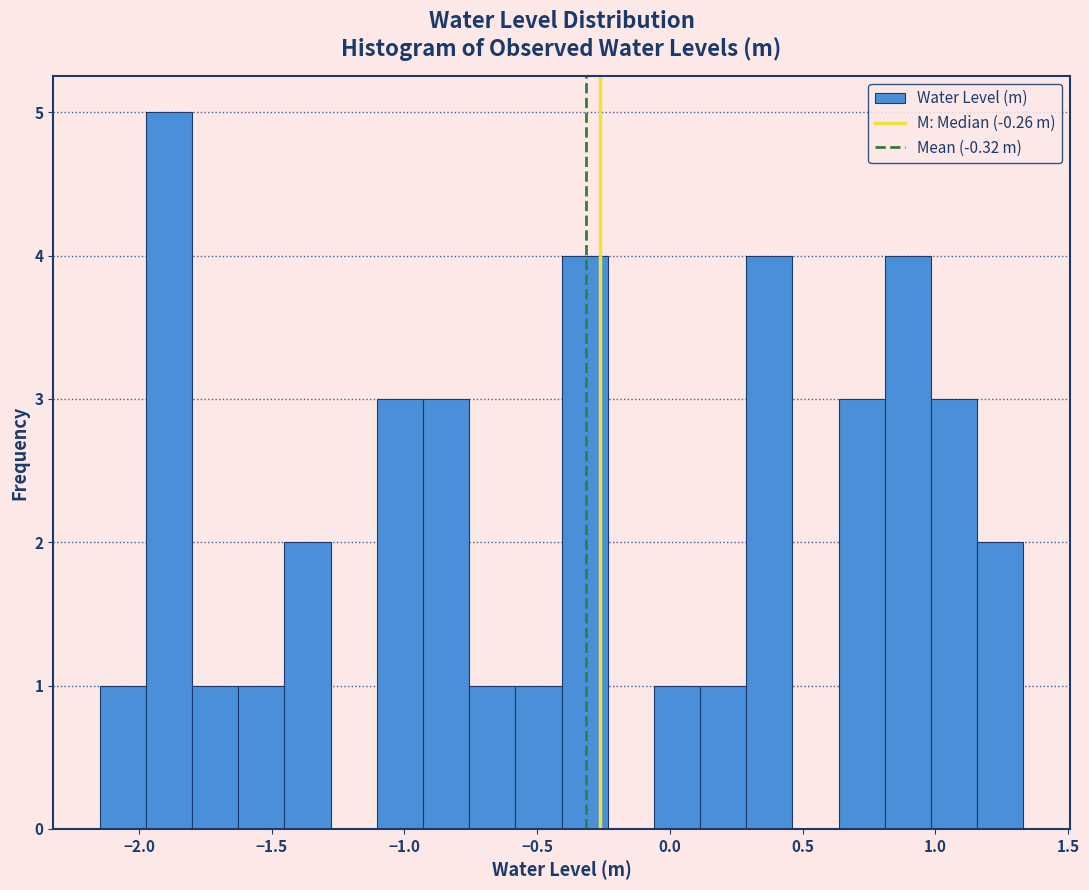

Read against the x-axis, roughly where is the centre of the tallest bar?

-1.90